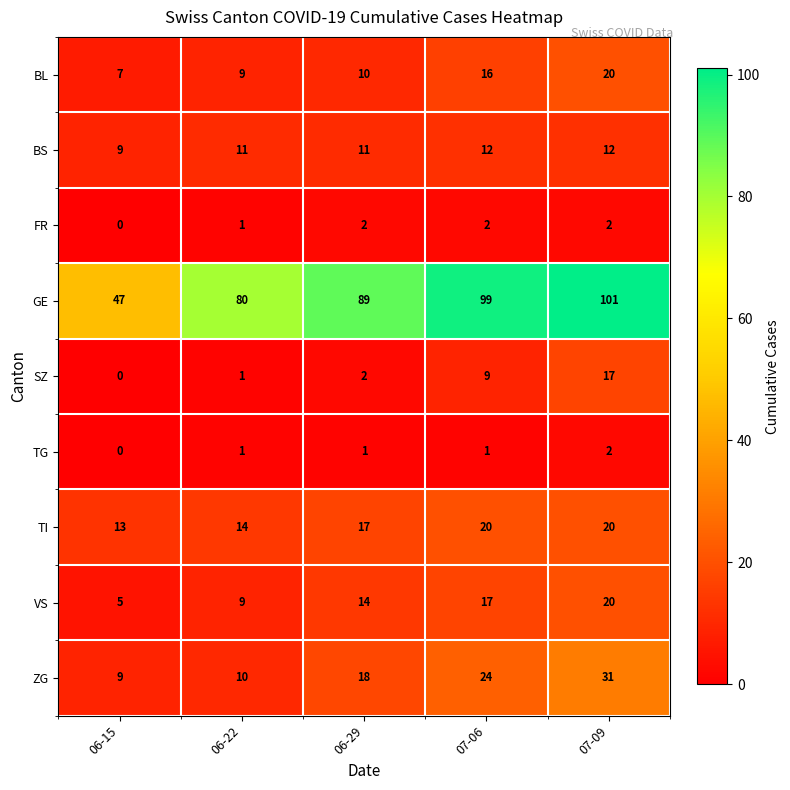

How many TI values are between 14 and 20?

4